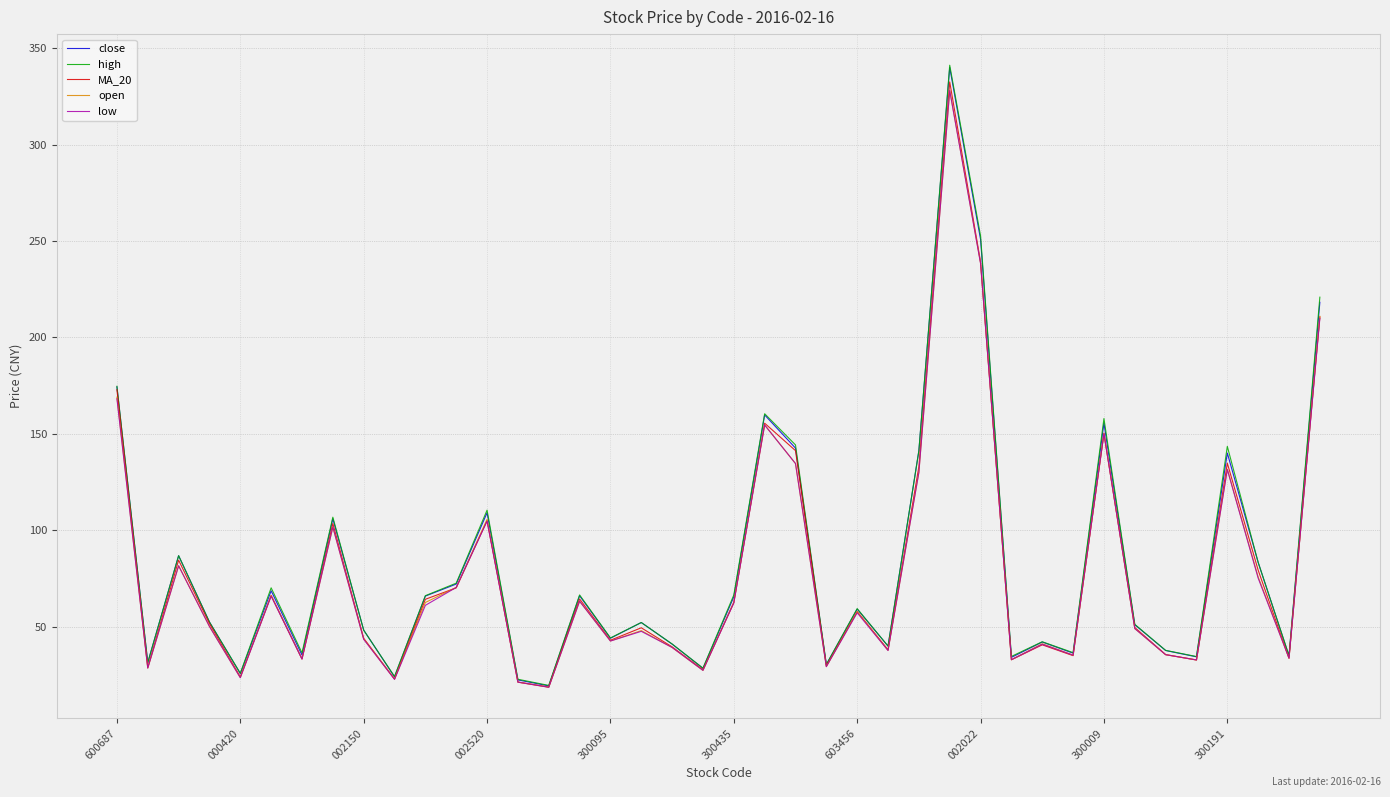

What is the lowest value of the low series?

18.7